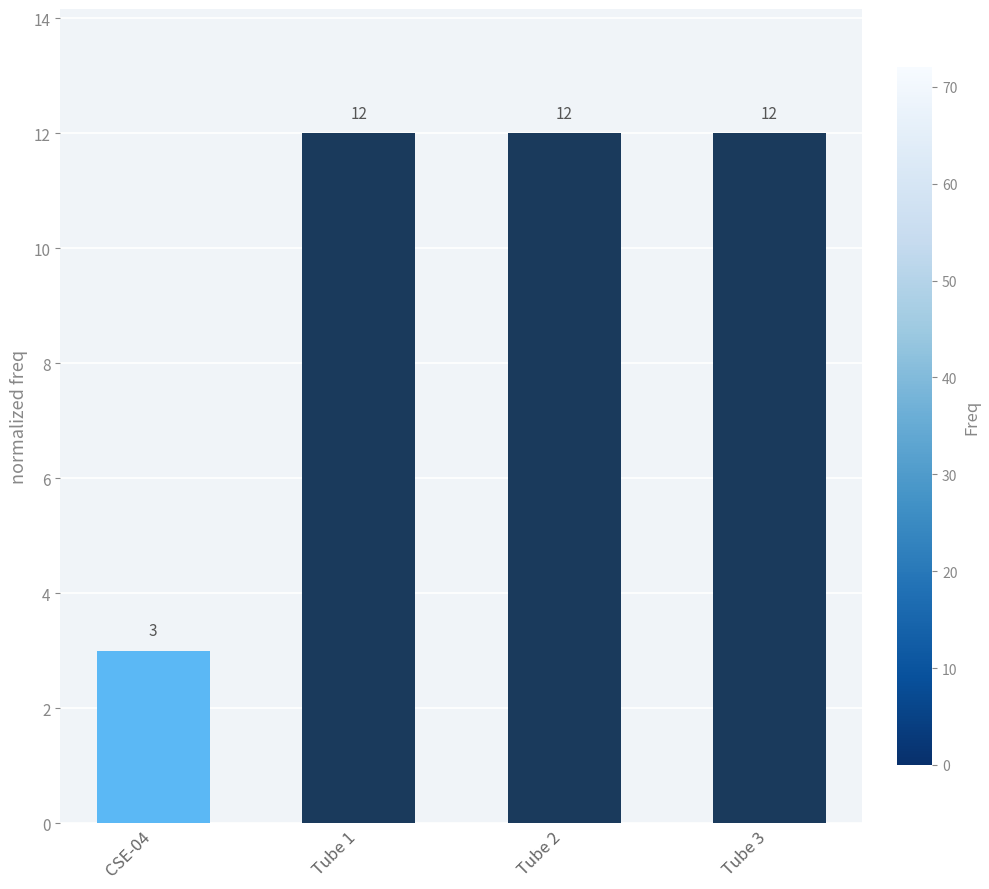

Read the value at Tube 2.

12